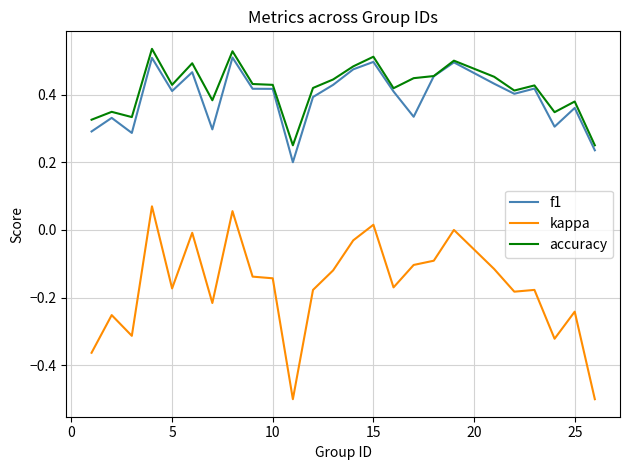

Which series has the largest range (max minus min)?

kappa